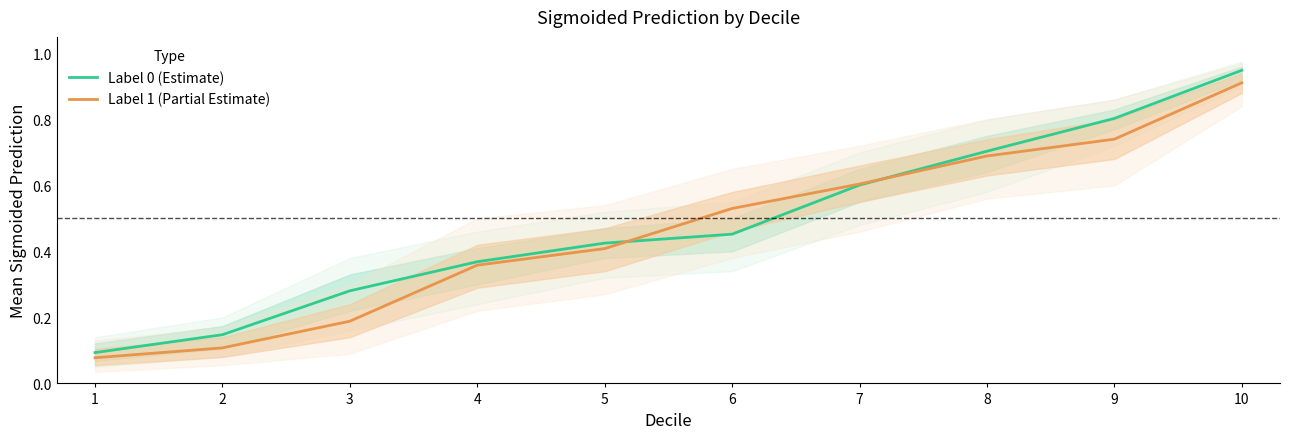

Between which two adjacent categories do Label 1 (Partial Estimate) and Label 0 (Estimate) first intersect?

5 and 6